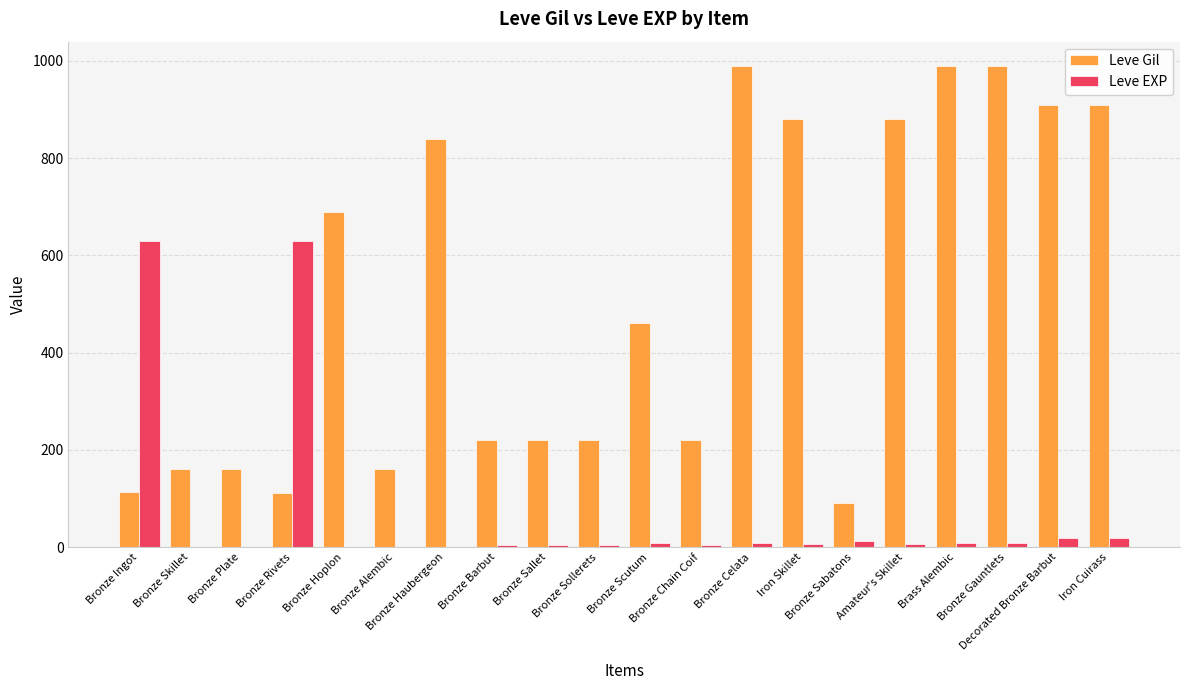

Are the bars grouped side by side (vs. stacked)?

Yes